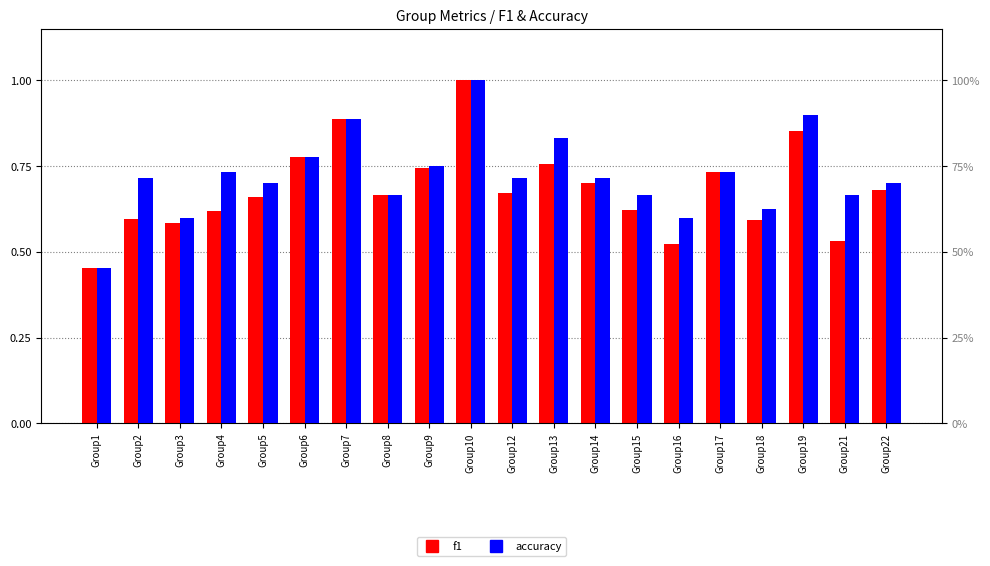

At which category does the chart reach its minimum across all series?

Group1